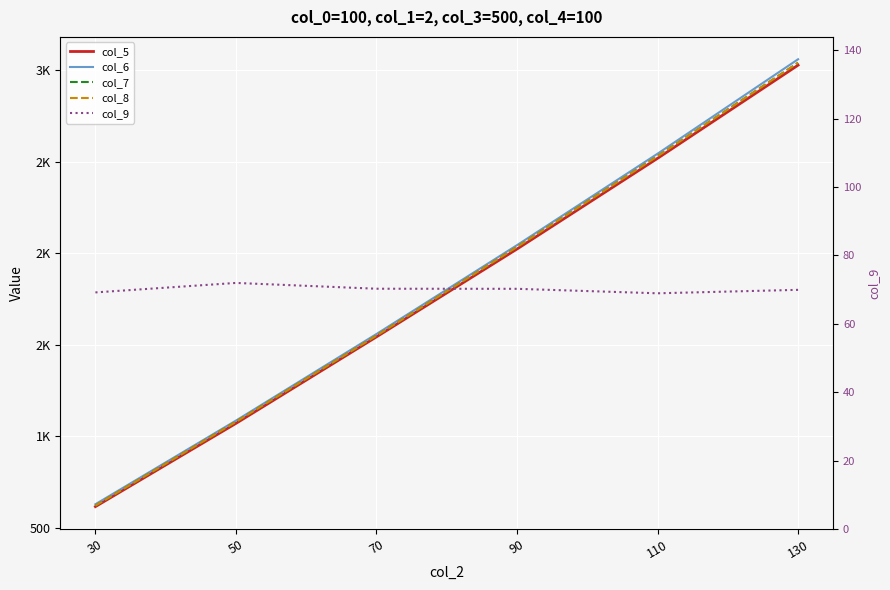

How many data points in col_6 are less than 2045?

3